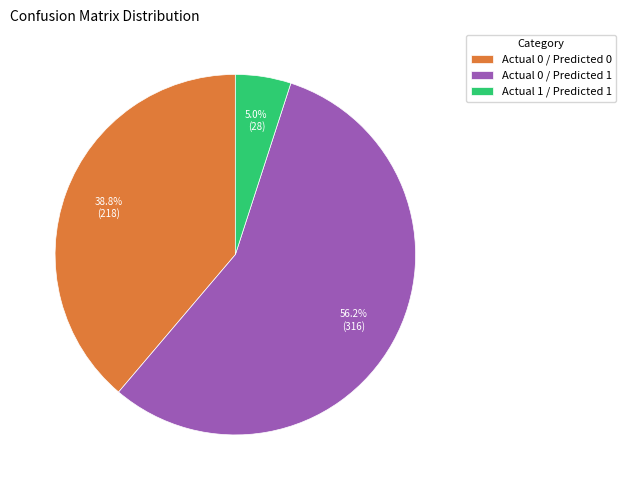

To the nearest percent, what is the average slice percentage?

33%